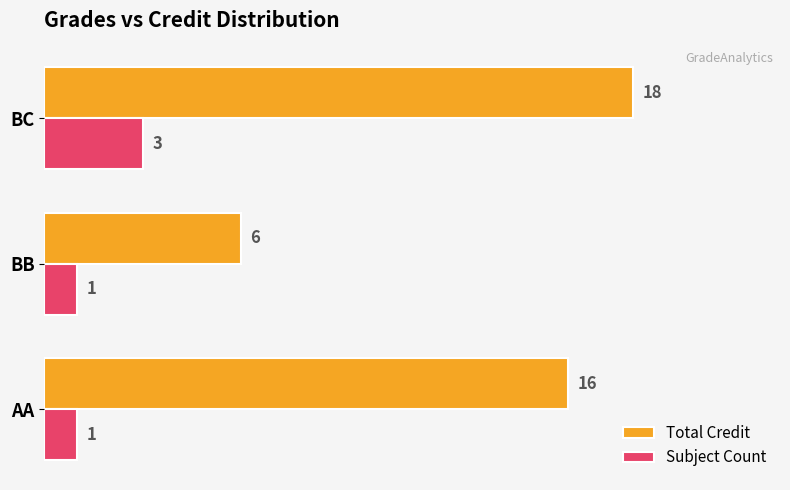

How many values in the Total Credit series are below 16?

1